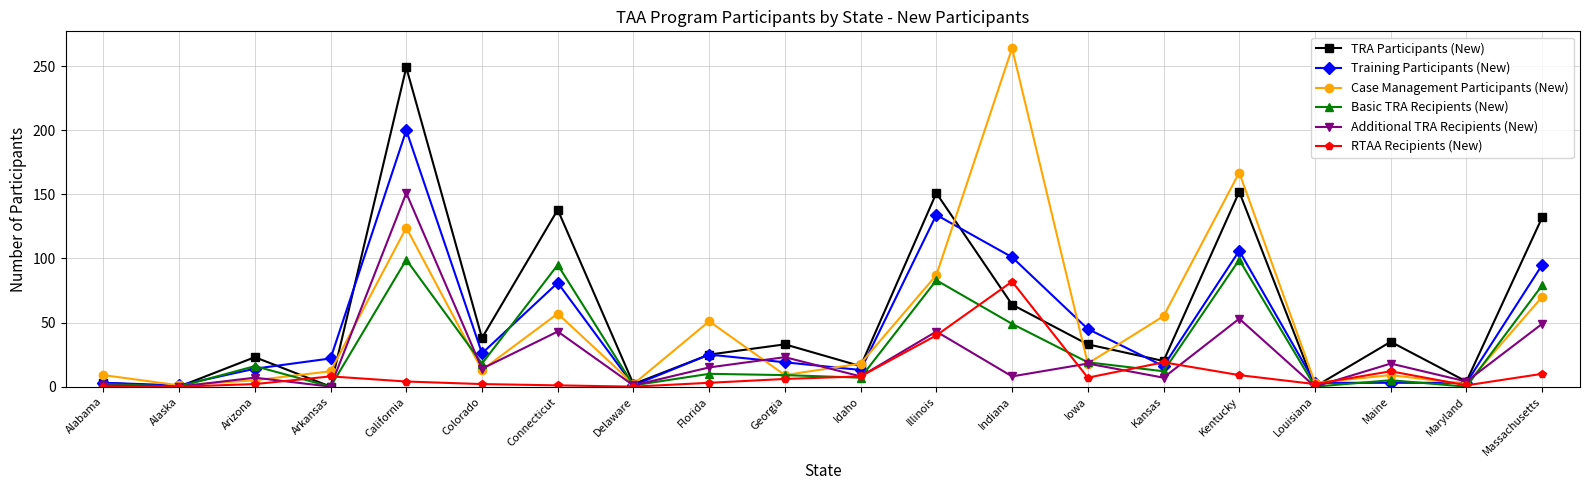

What is the difference between the highest and lowest values at Massachusetts?

122